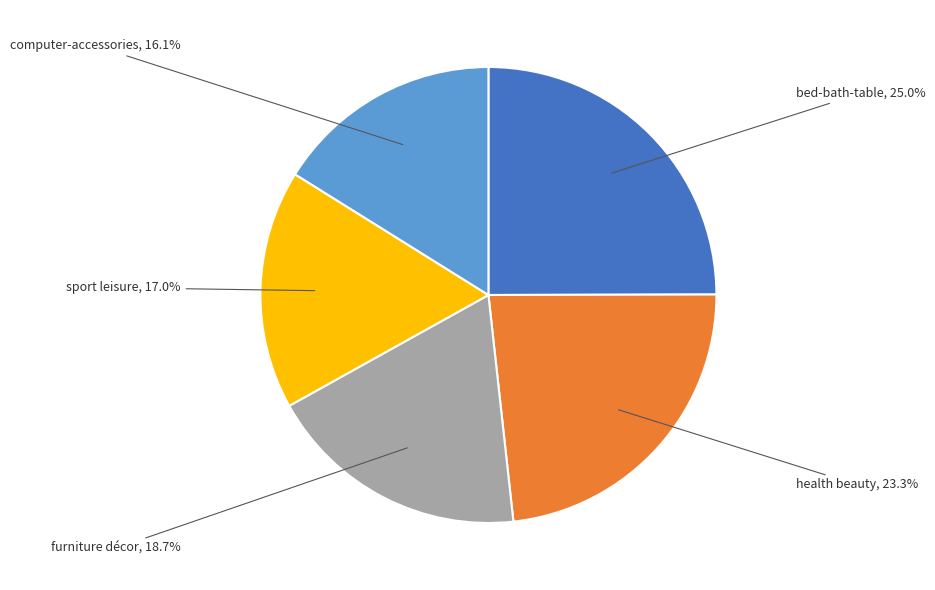

Is there a majority slice in this chart?

No